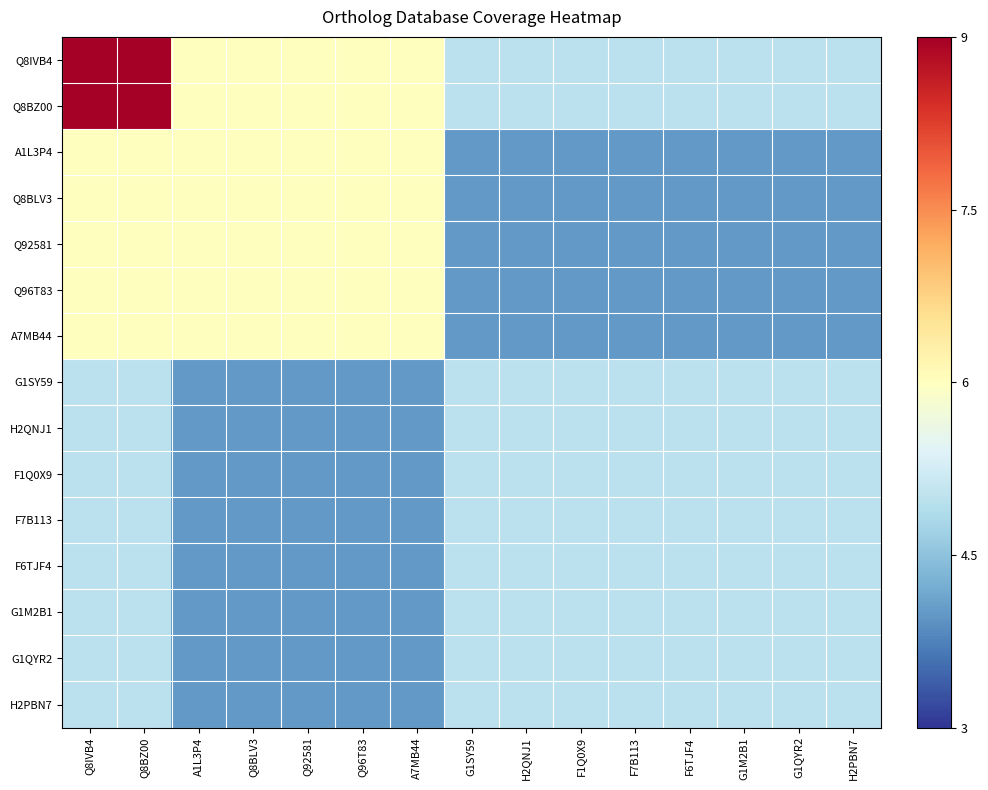

Which series has the widest spread of values?

Q8IVB4